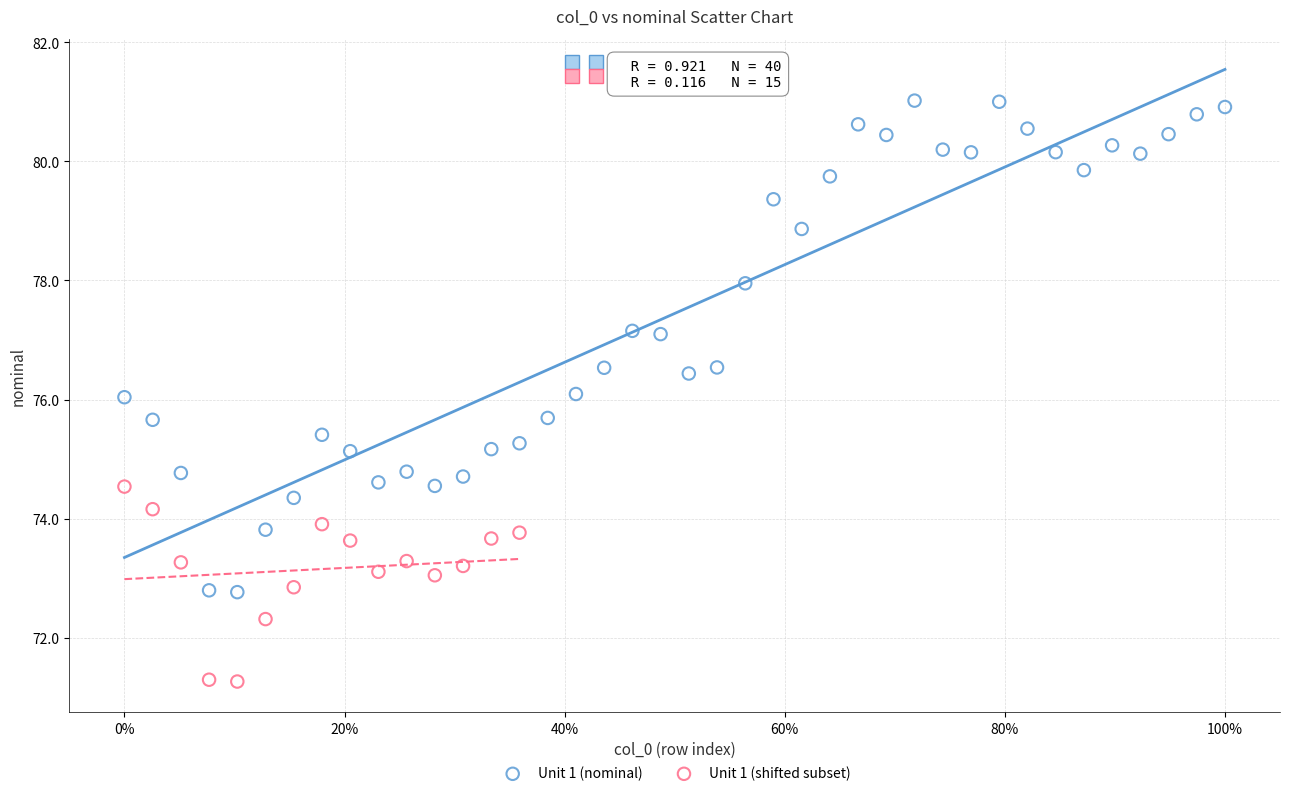

Which series contains the lowest Y value?

Unit 1 (shifted subset)